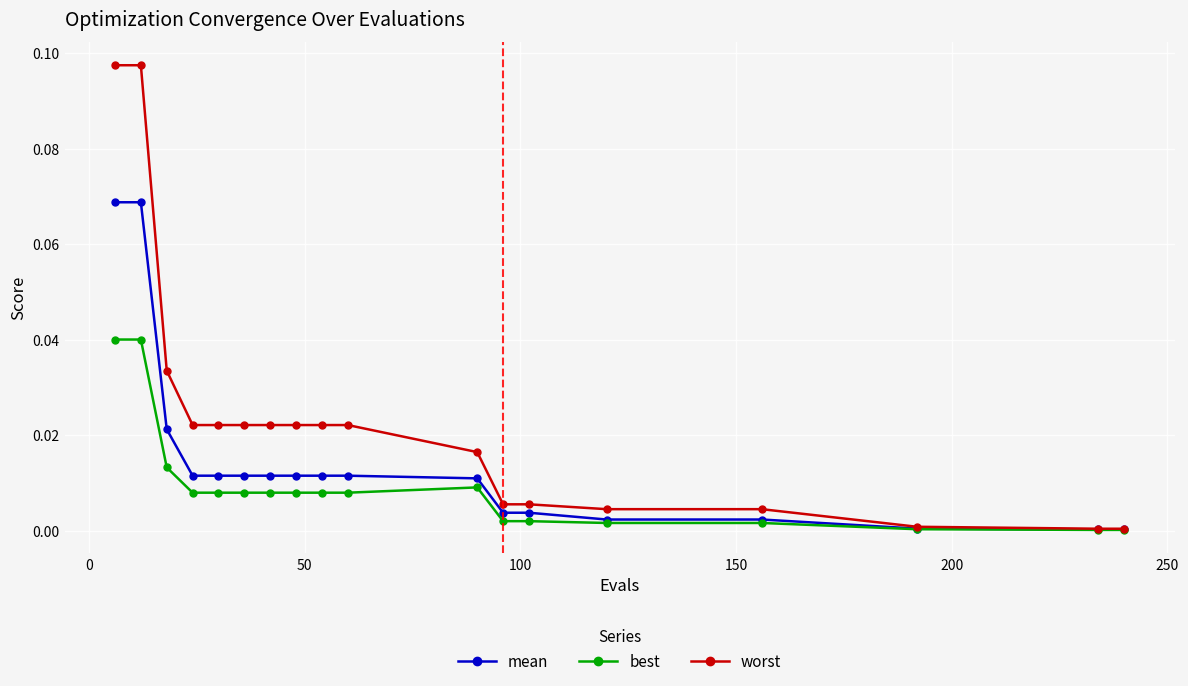

Rank the series by their maximum value, from highest to lowest.

worst, mean, best